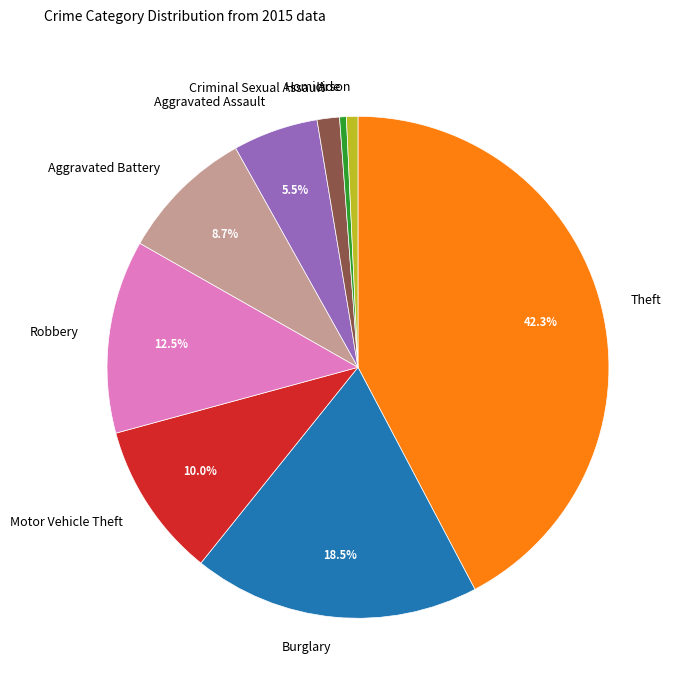

What is the largest slice in the pie chart?

Theft